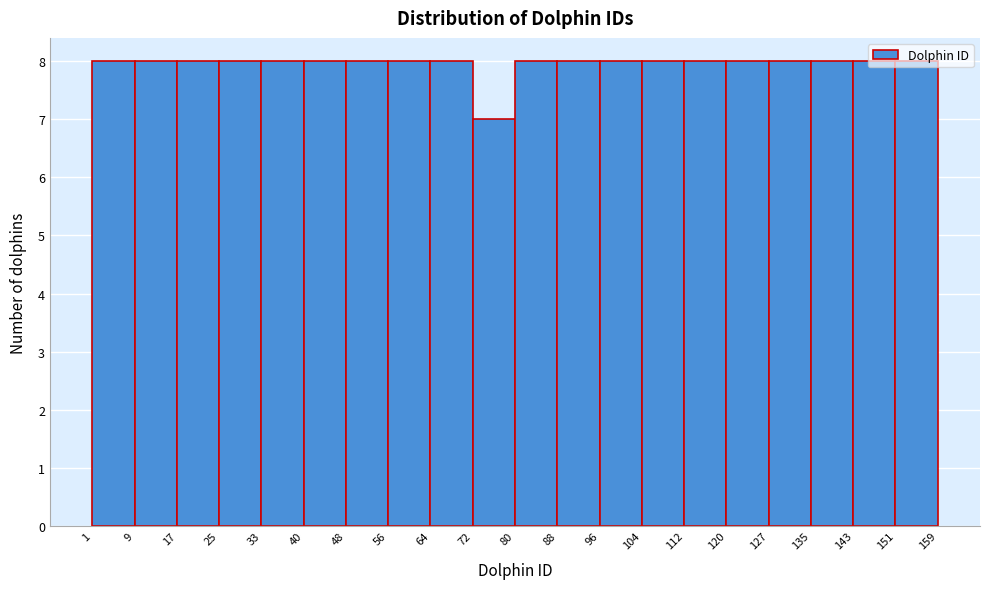

Reading left to right, transcribe this chart: for each bar, give the range it covers on the x-axis and its height. The values are not printed on the chart, so give them approximately, as read against the axis.

1 to 9: 8
9 to 17: 8
17 to 25: 8
25 to 33: 8
33 to 40: 8
40 to 48: 8
48 to 56: 8
56 to 64: 8
64 to 72: 8
72 to 80: 7
80 to 88: 8
88 to 96: 8
96 to 104: 8
104 to 112: 8
112 to 120: 8
120 to 127: 8
127 to 135: 8
135 to 143: 8
143 to 151: 8
151 to 159: 8